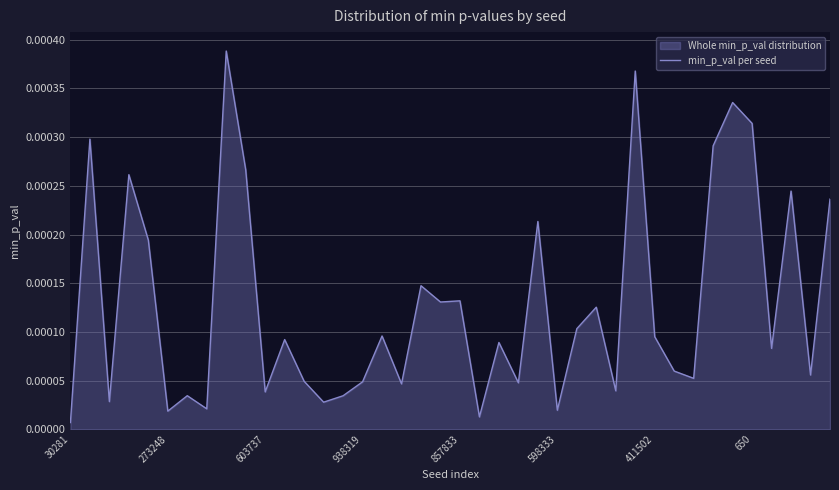

Which has a higher value, 603737 or 598333?

603737